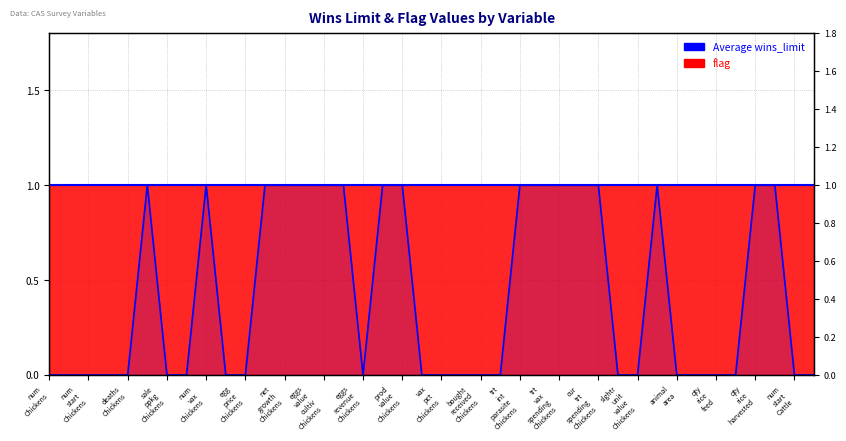

How many values are between 0 and 1?

40